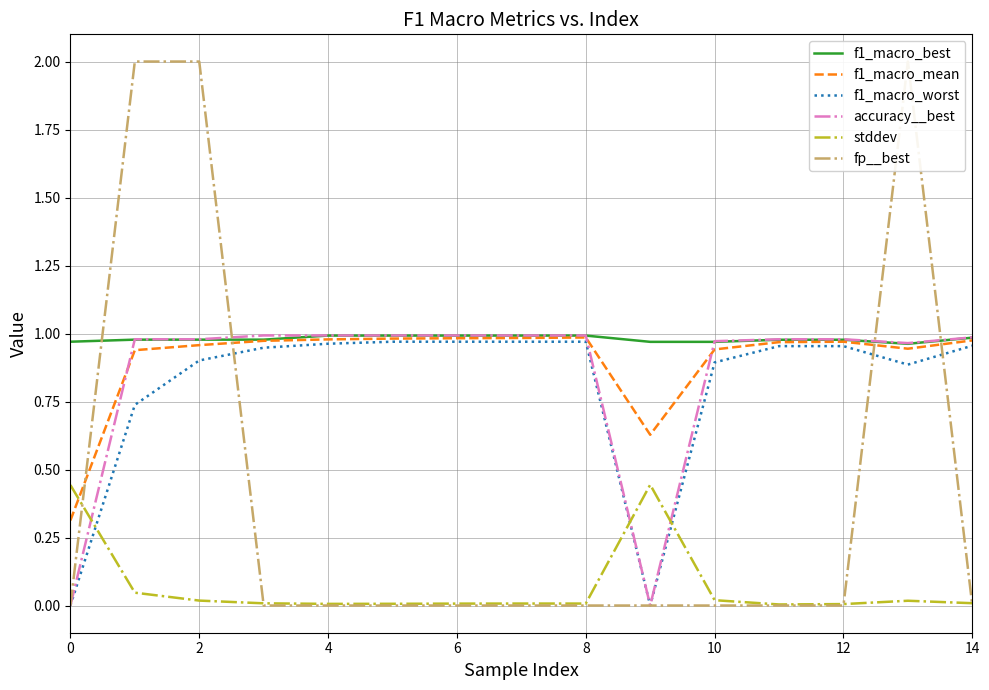

What is the sum of all f1_macro_worst values?

12.1